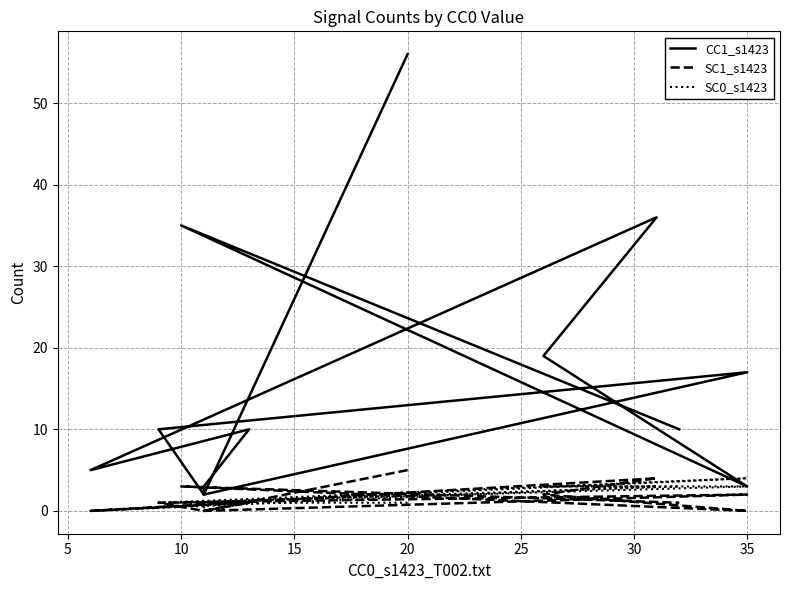

What is the difference between the second highest and second lowest values in the SC1_s1423 series?

4